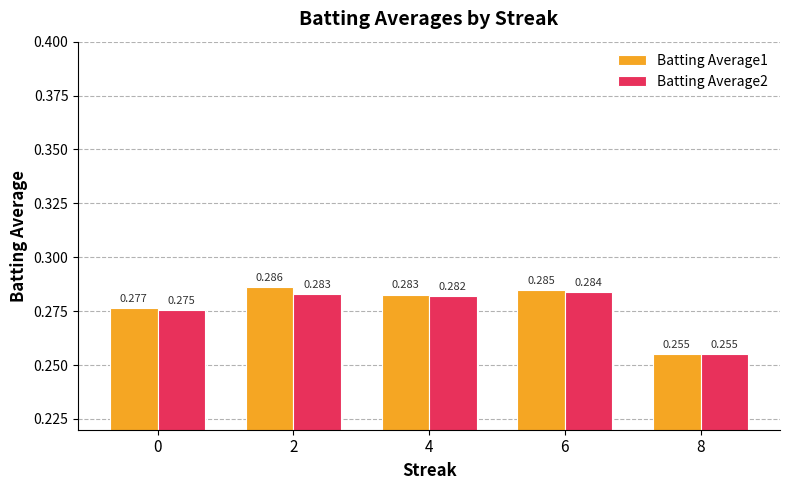

Is the value of Batting Average2 at 6 greater than the value of Batting Average1 at 0?

Yes